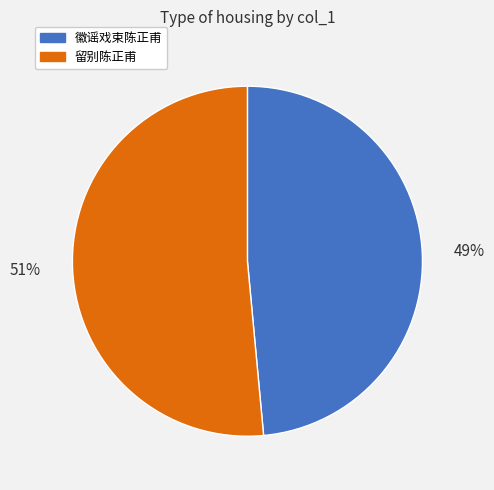

Is there a majority slice in this chart?

Yes